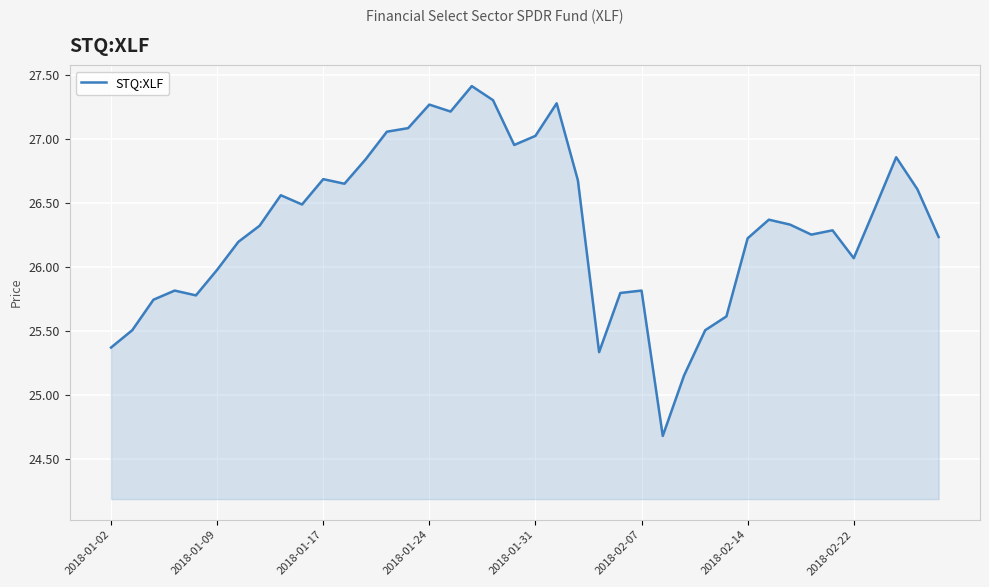

How many lines are shown in the chart?

1